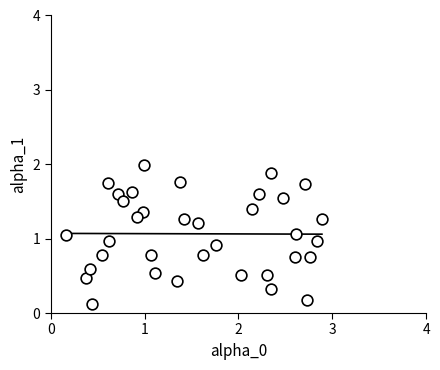

What is the range of Y values (max minus min)?

1.9